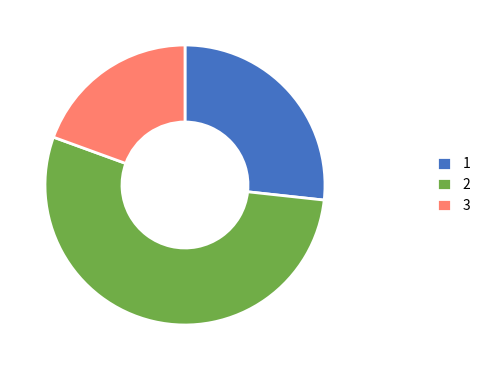

Which slice represents more than half of the pie?

2